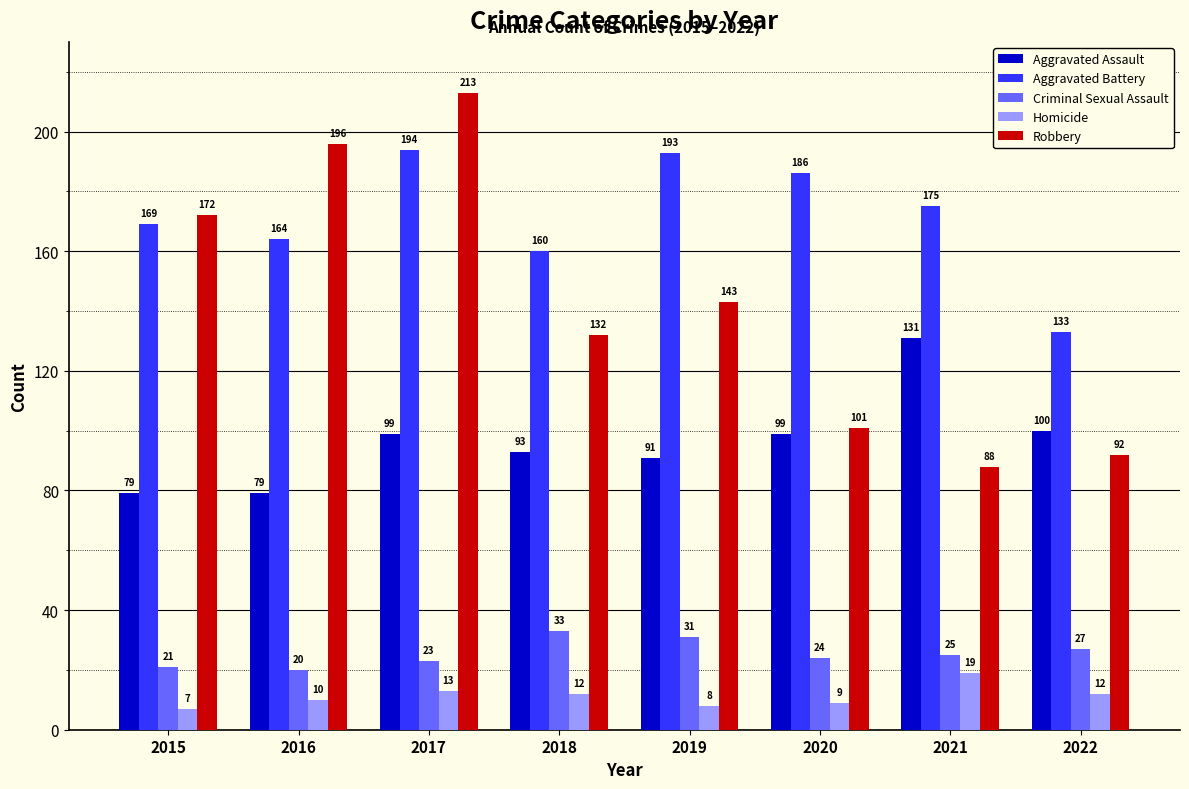

At which label is Aggravated Assault closest to 105?

2022